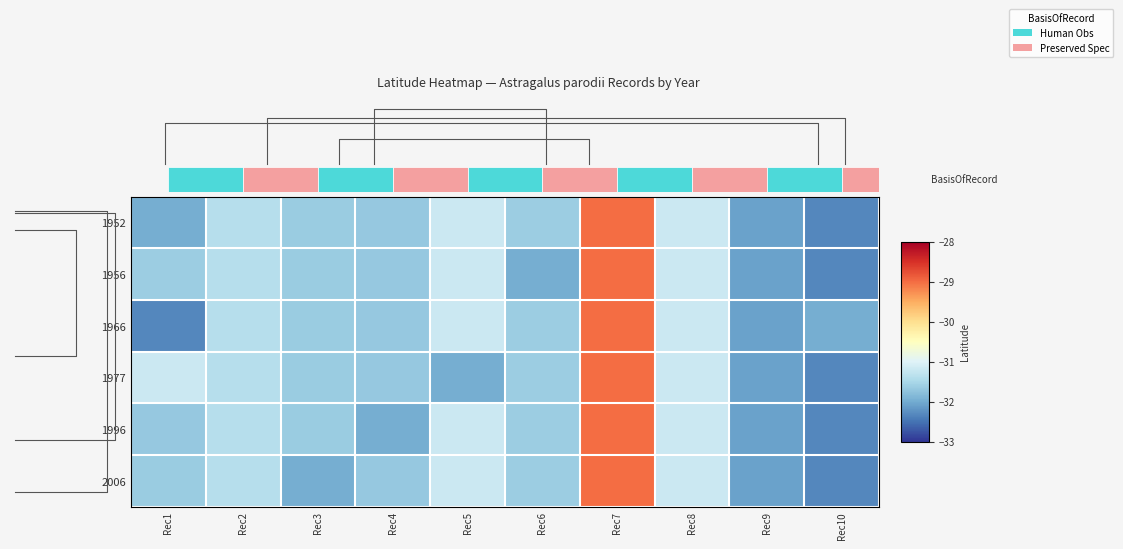

True or false: 1952 has a value of -48.4 at Rec5.

False